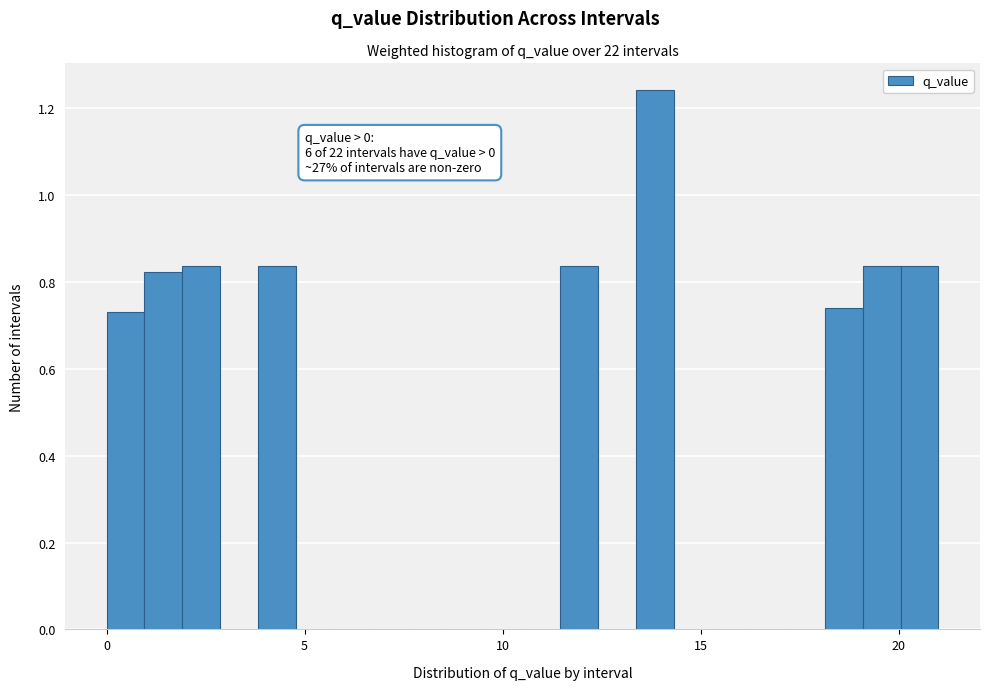

Read against the x-axis, roughly where is the centre of the tallest bar?

14.0